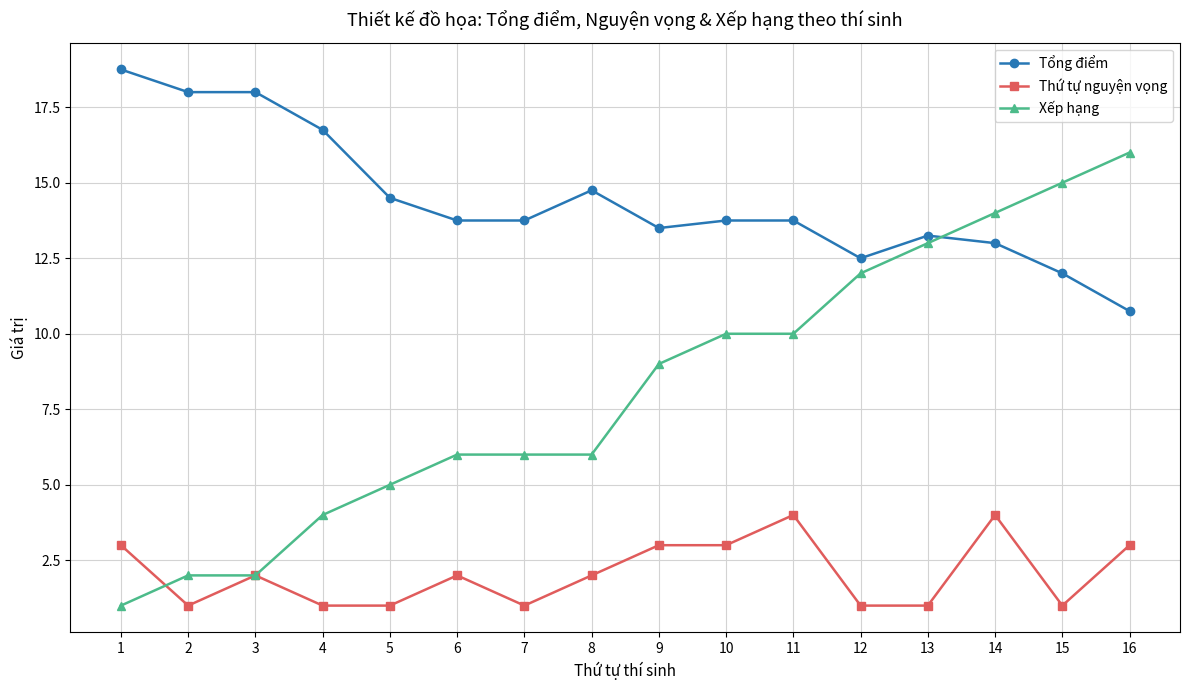

What is the value of the Xếp hạng point at the 5th from the left?

5.0